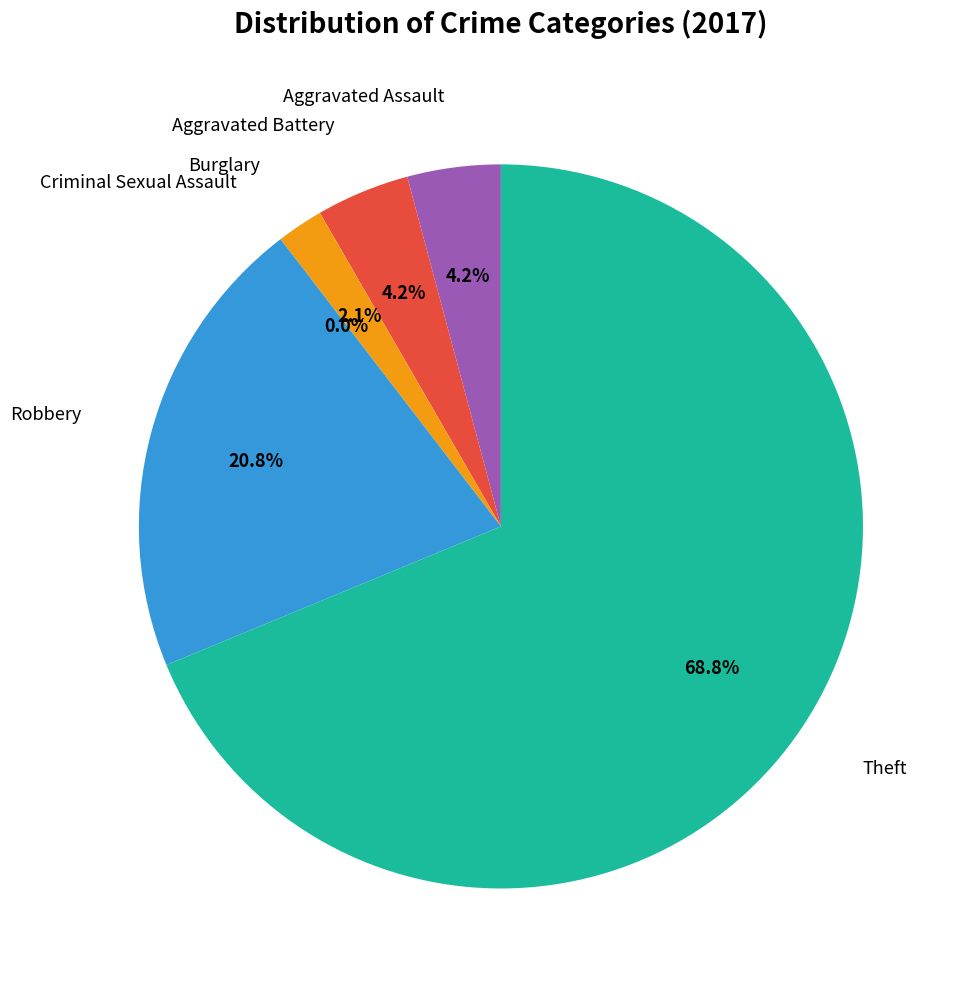

Count the number of slices in the pie.

6